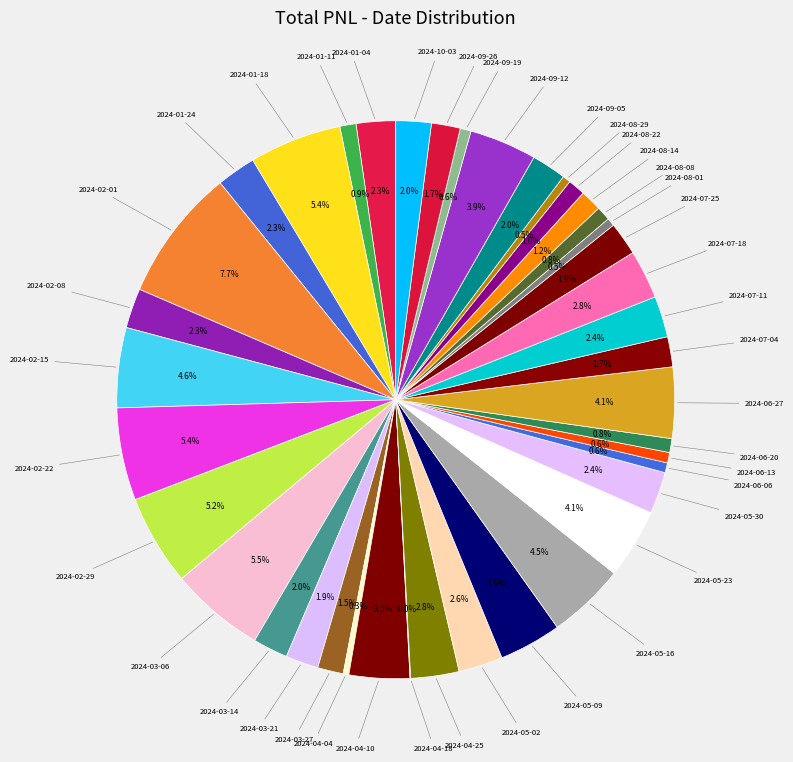

Is the sum of 2024-05-30 and 2024-05-16 greater than half?

No